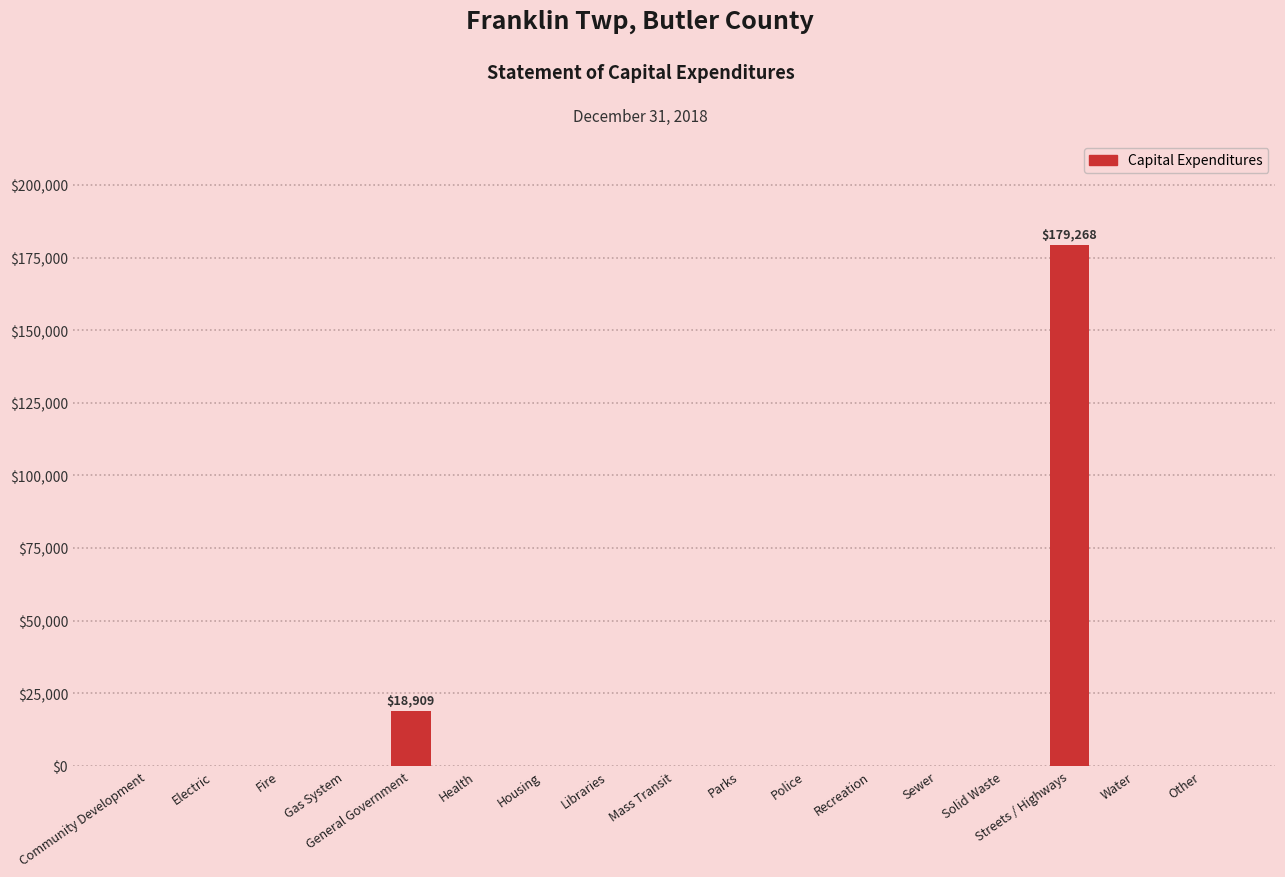

The value at Streets / Highways is 179268. True or false?

True